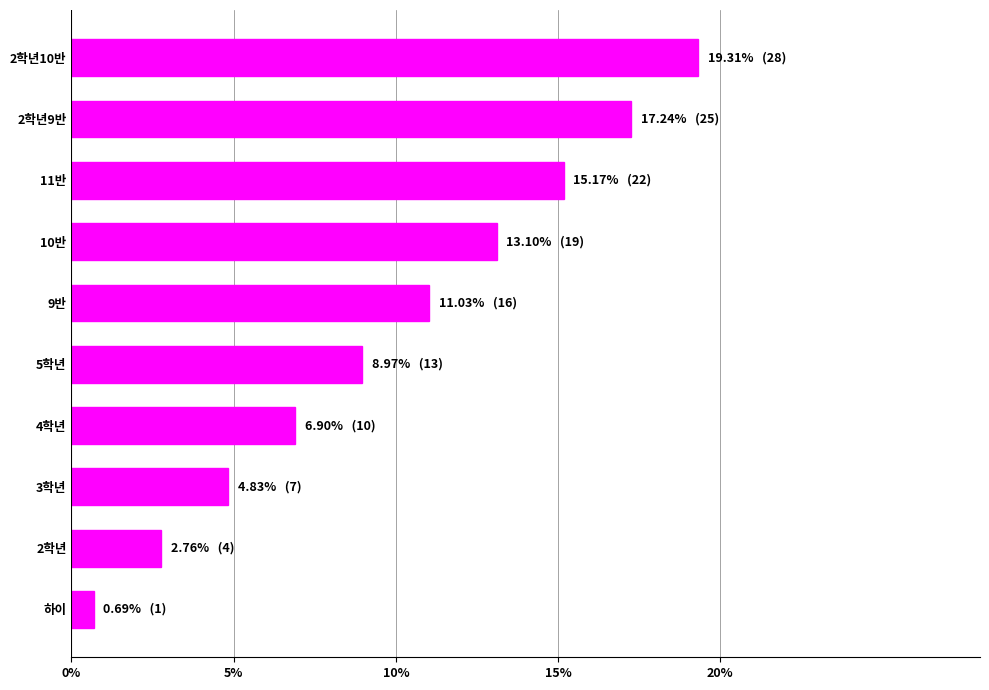

Reading top to bottom, list all the values displayed in this chart.

19.3	17.2	15.2	13.1	11.0	9.0	6.9	4.8	2.8	0.7